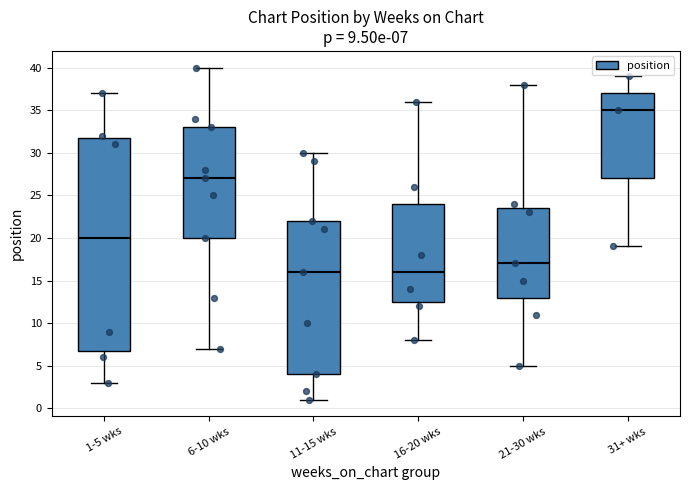

Comparing the boxes themselves (not the whiskers), which one is the tallest?

1-5 wks